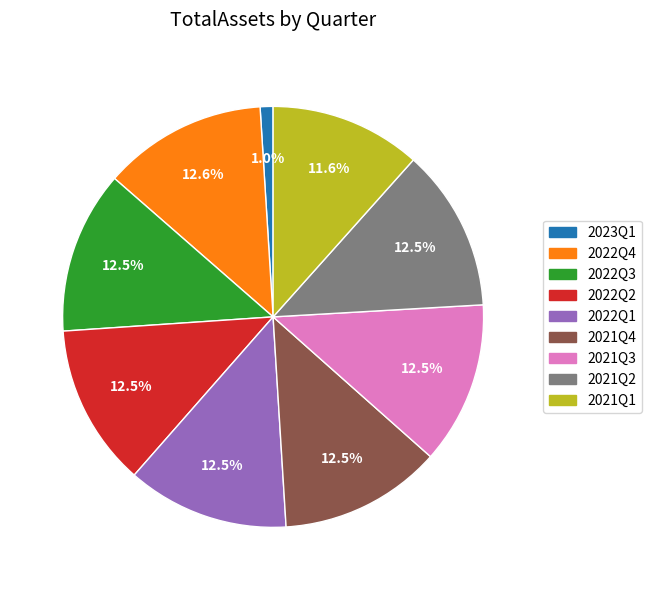

Is the sum of 2021Q2 and 2022Q4 greater than half?

No